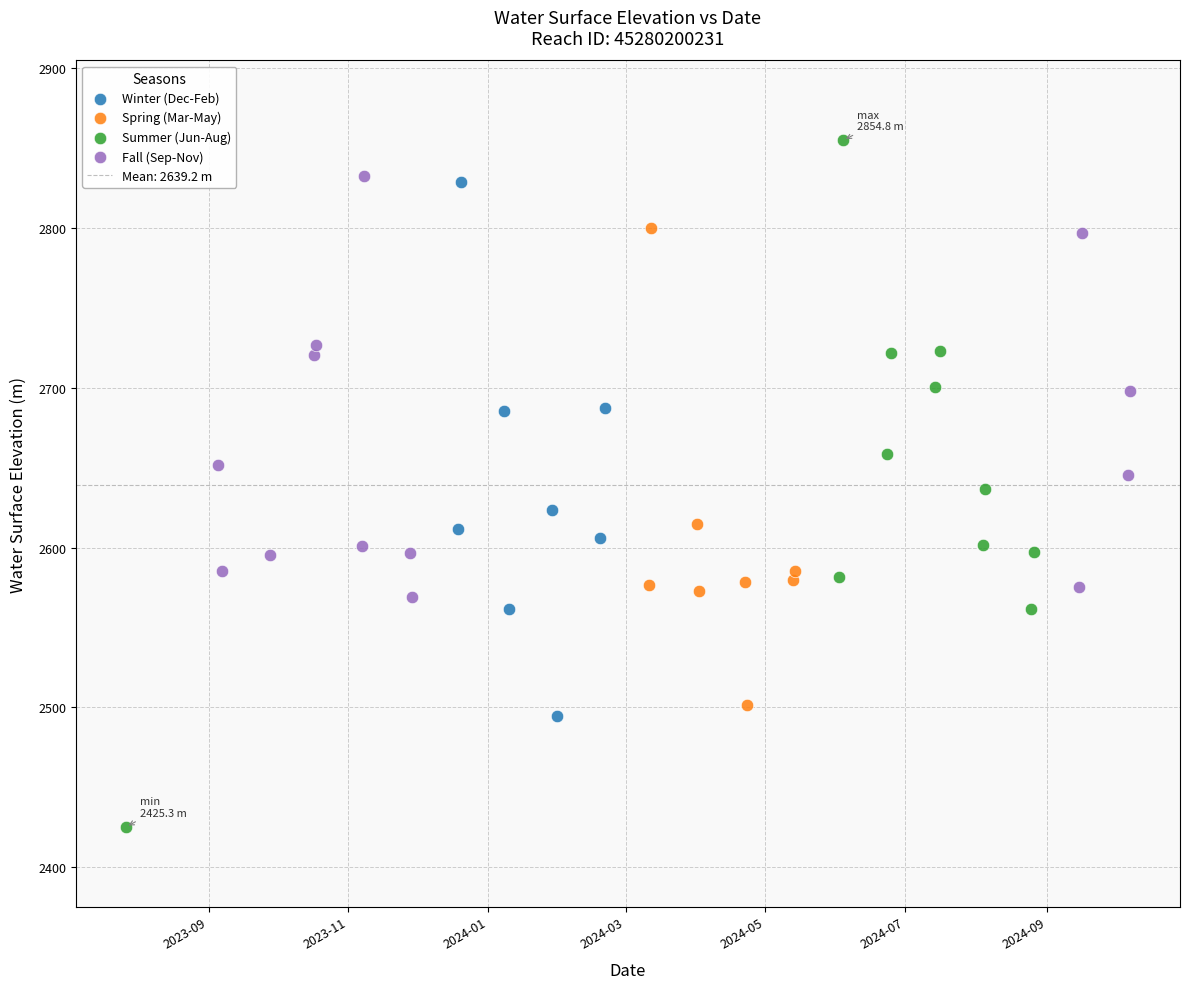

Which series reaches the minimum Y coordinate?

Summer (Jun-Aug)